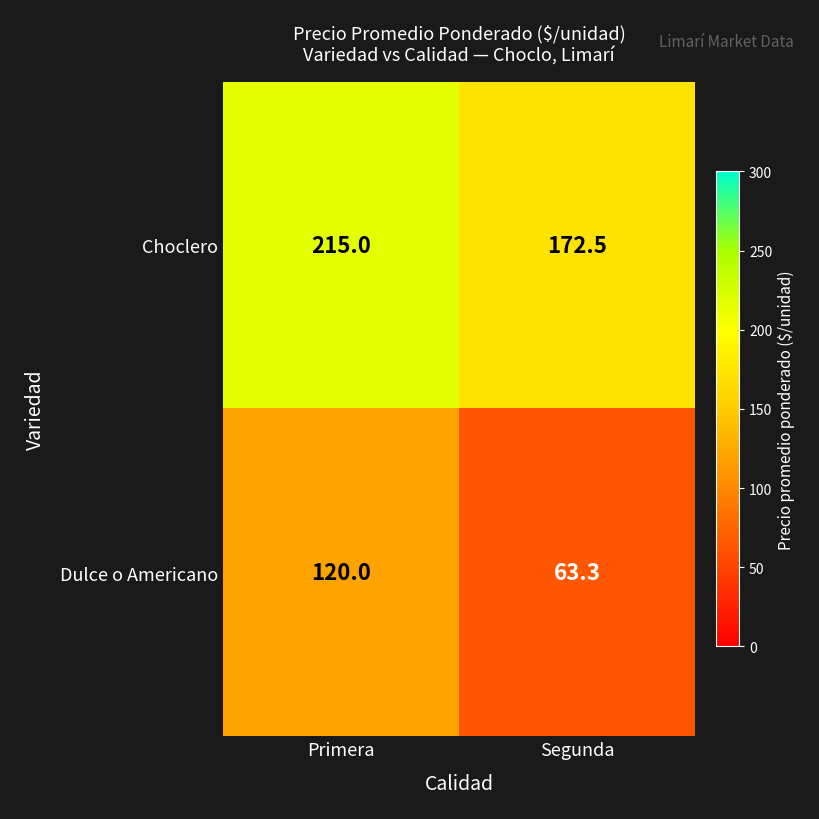

Is it true that Dulce o Americano equals 63.3 at Segunda?

True